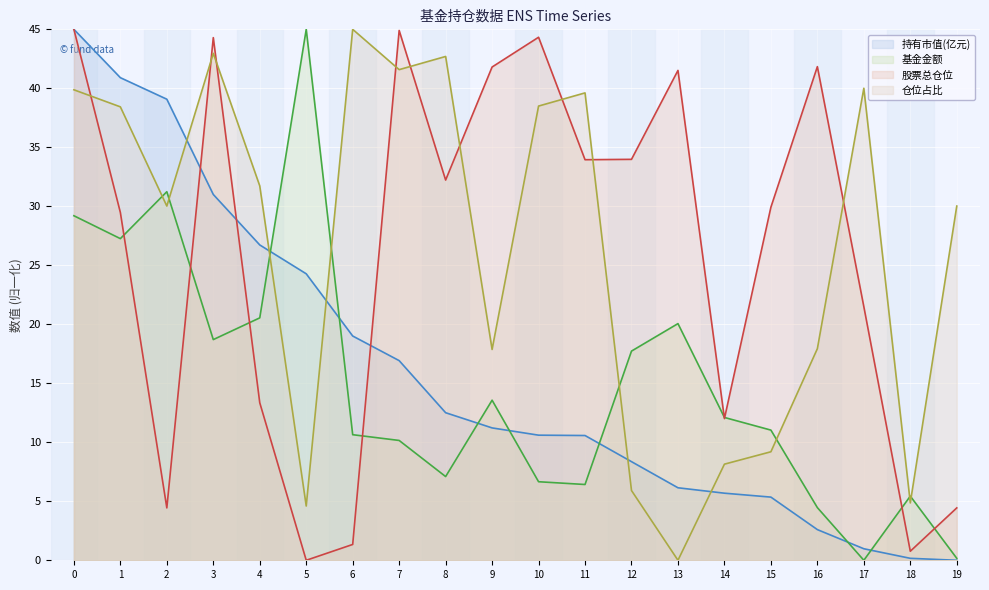

At which category does the chart reach its minimum across all series?

19